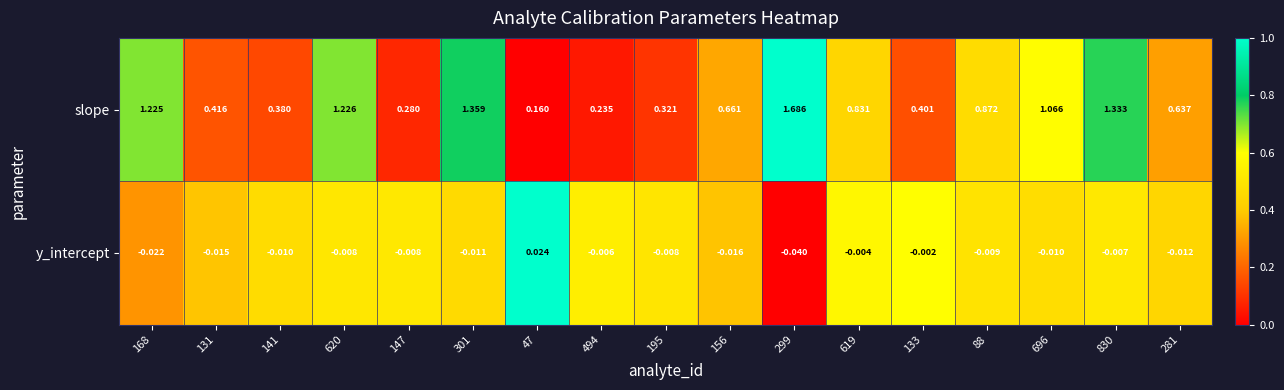

Which series has the widest spread of values?

slope